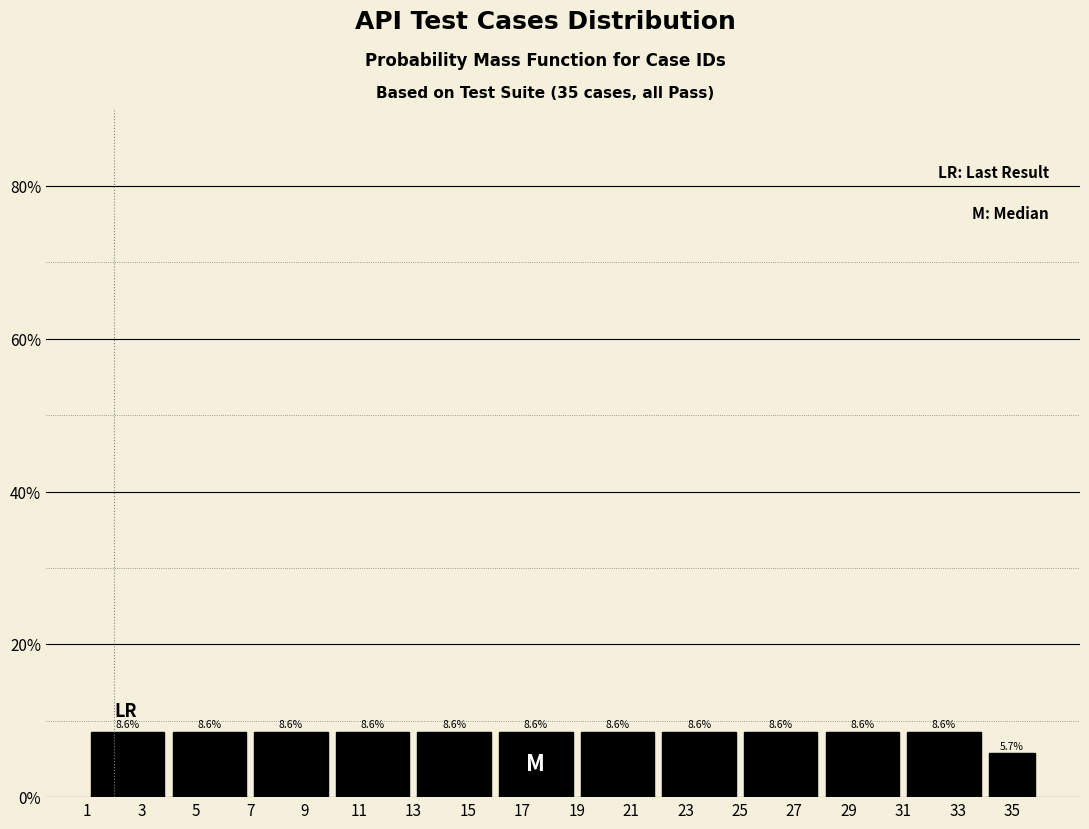

Reading left to right, extract all data points from this chart.

3=8.6	5=8.6	9=8.6	11=8.6	15=8.6	17=8.6	21=8.6	23=8.6	27=8.6	29=8.6	33=8.6	35=5.7